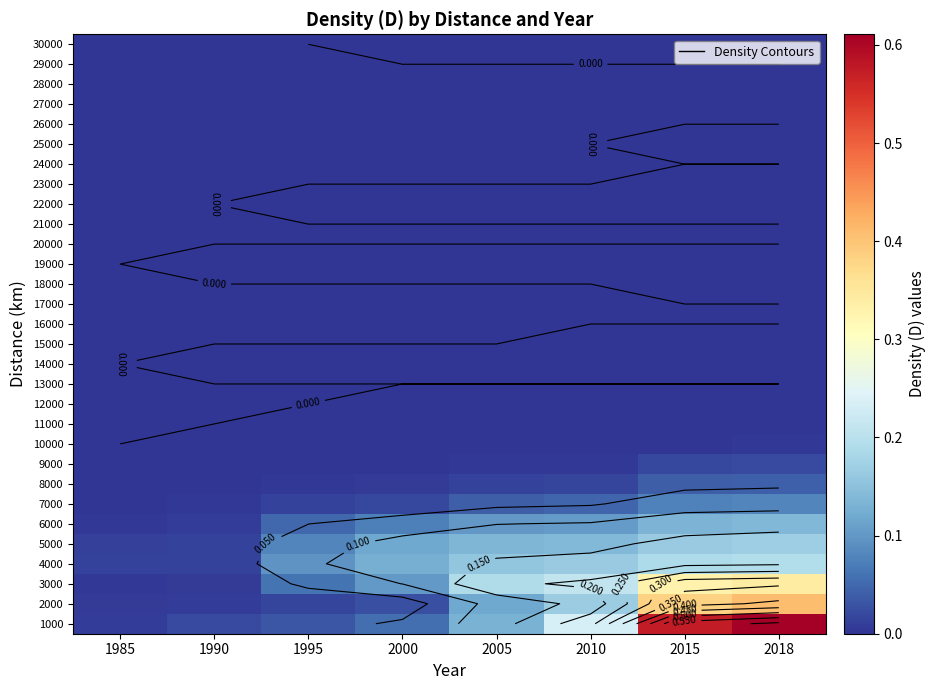

At which category is the sum across all series the highest?

2018